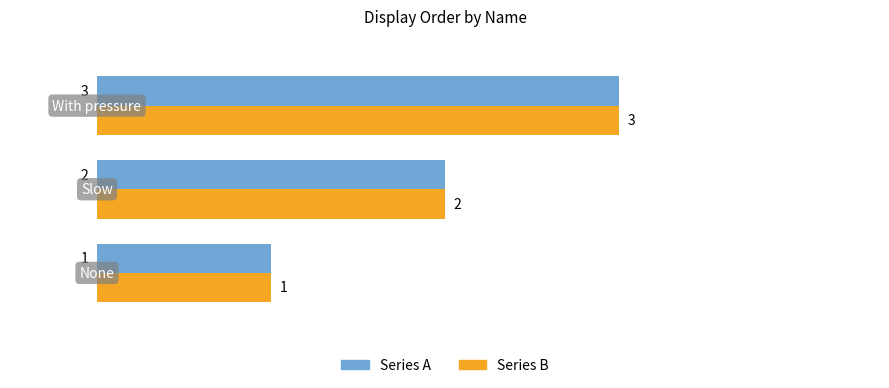

How many Series A values are between 1 and 3?

3